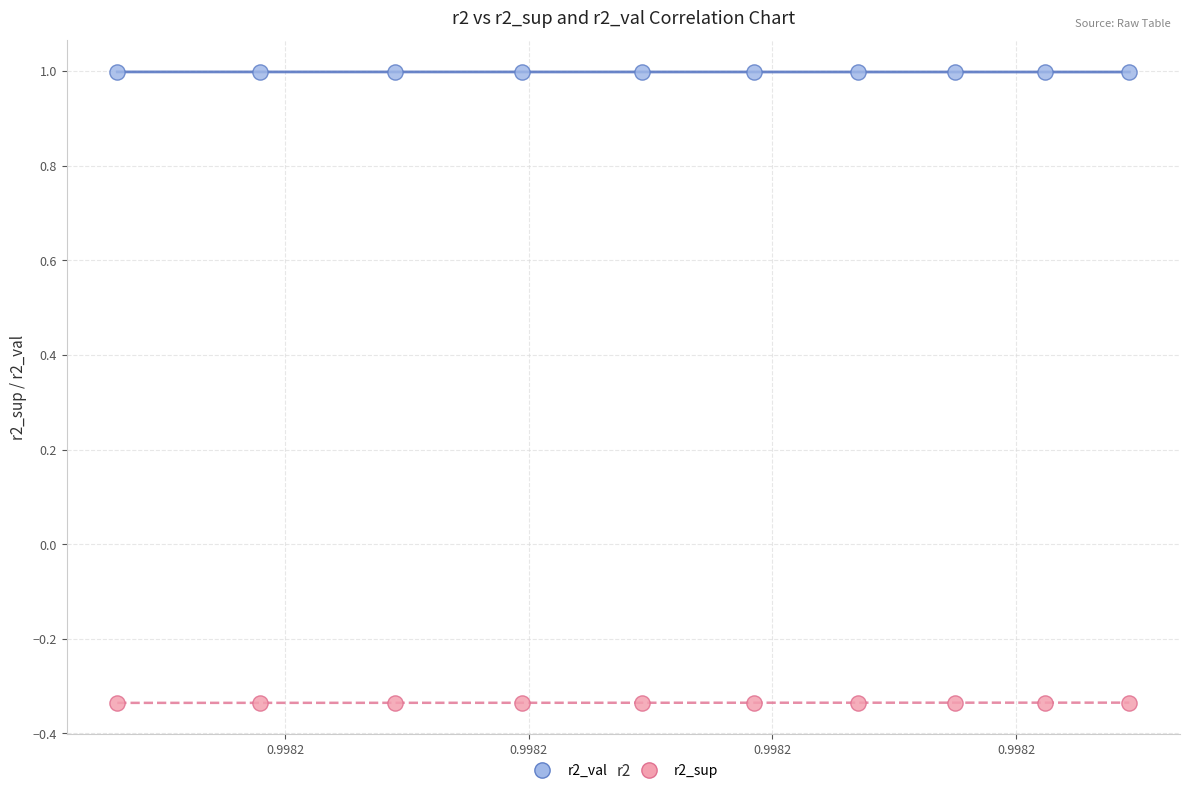

Which series reaches the minimum Y coordinate?

r2_sup